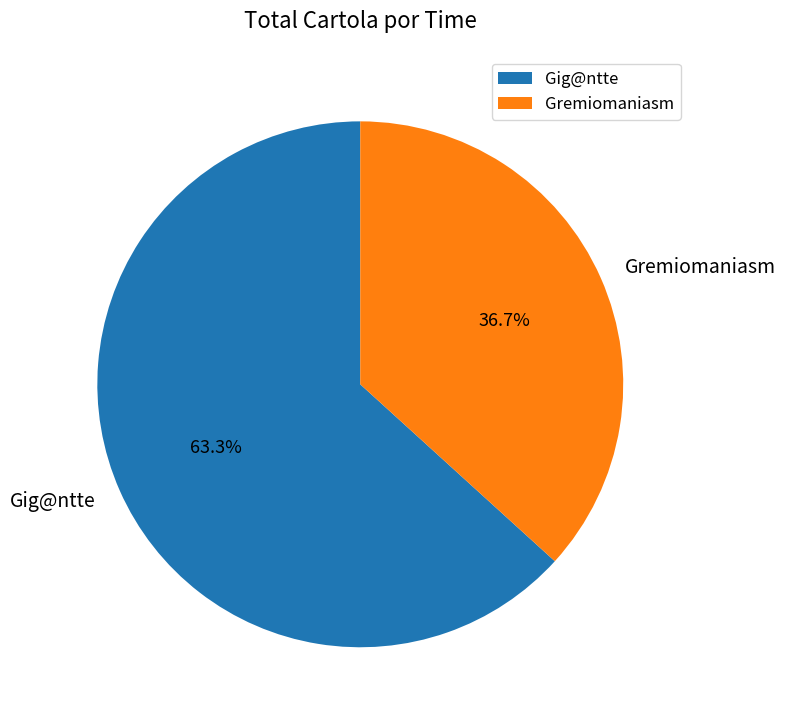

How many slices are in this pie chart?

2